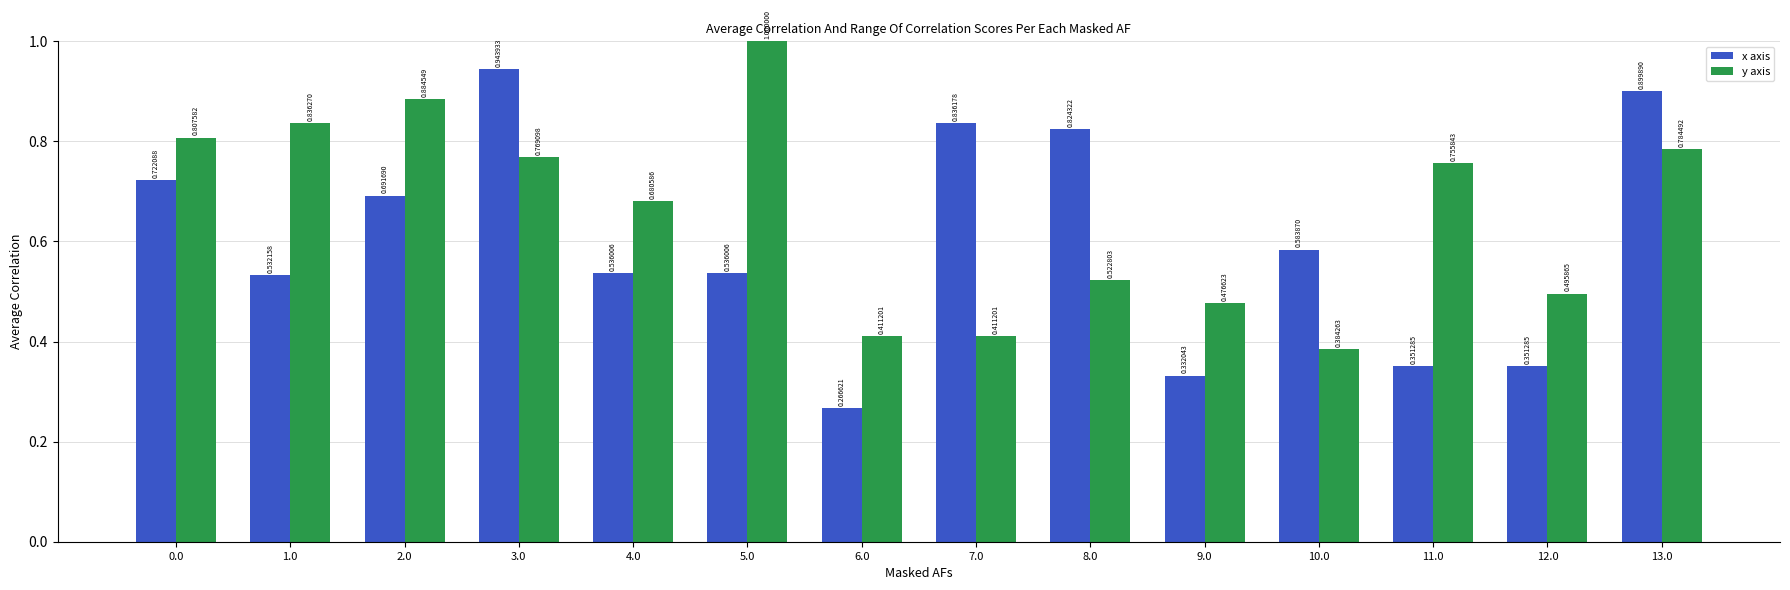

Which category has the lowest value in the x axis series?

6.0